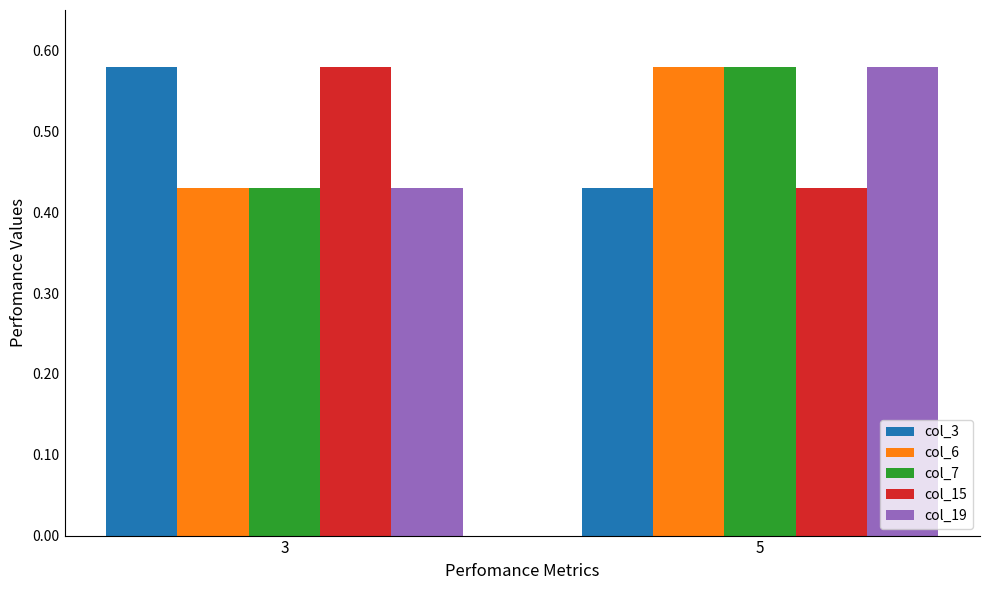

Where is col_6 nearest to the value 0?

3